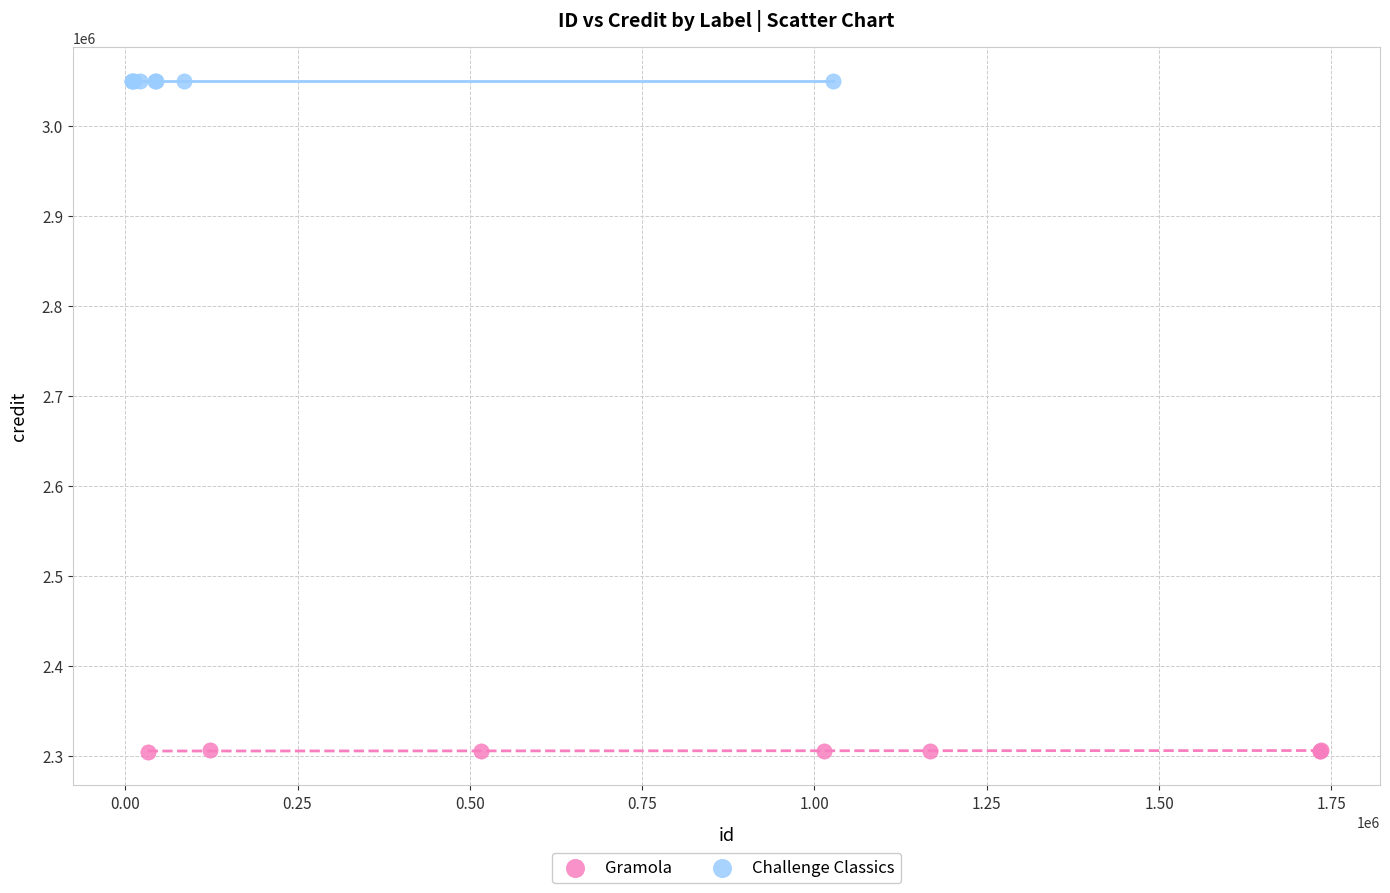

Which series contains the lowest Y value?

Gramola